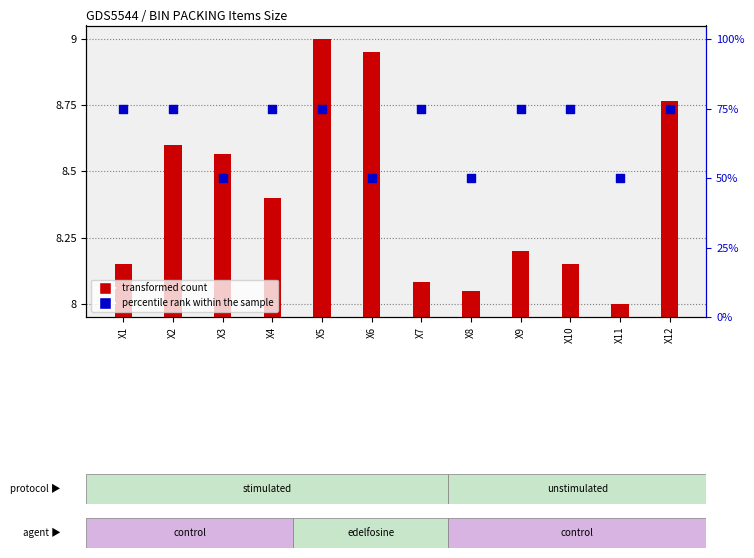

Is the value of transformed count at X8 greater than the value of percentile rank within the sample at X3?

No